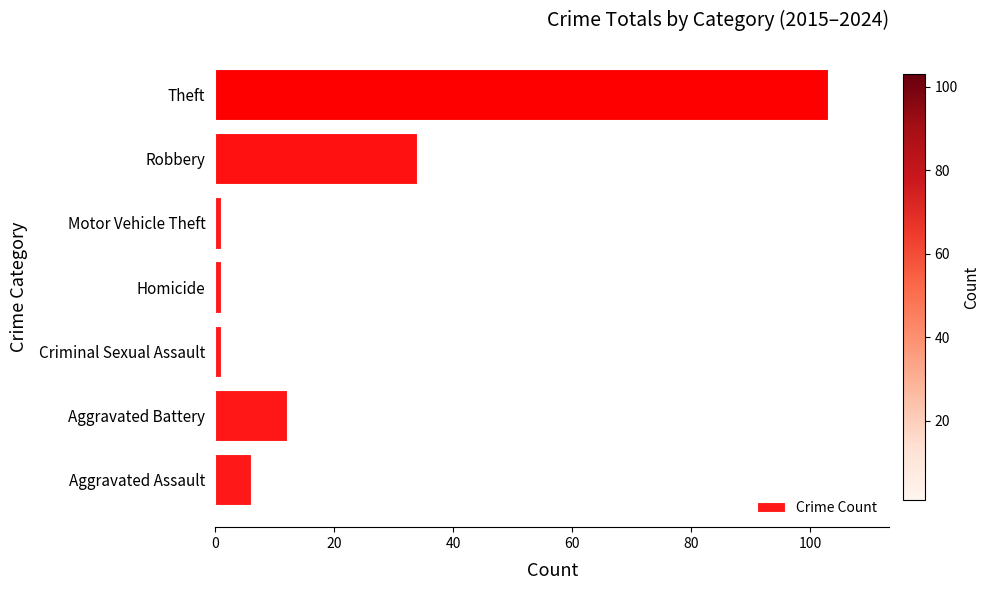

Is it true that the value at Aggravated Assault is 6?

True